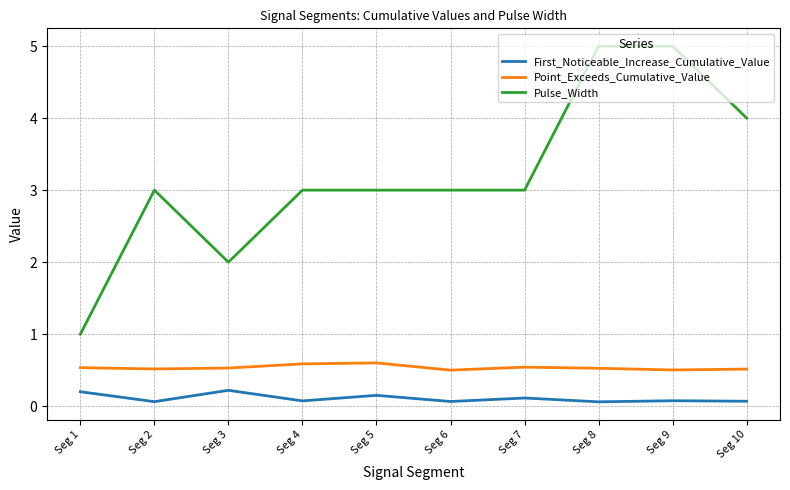

Which series has the largest total across all categories?

Pulse_Width